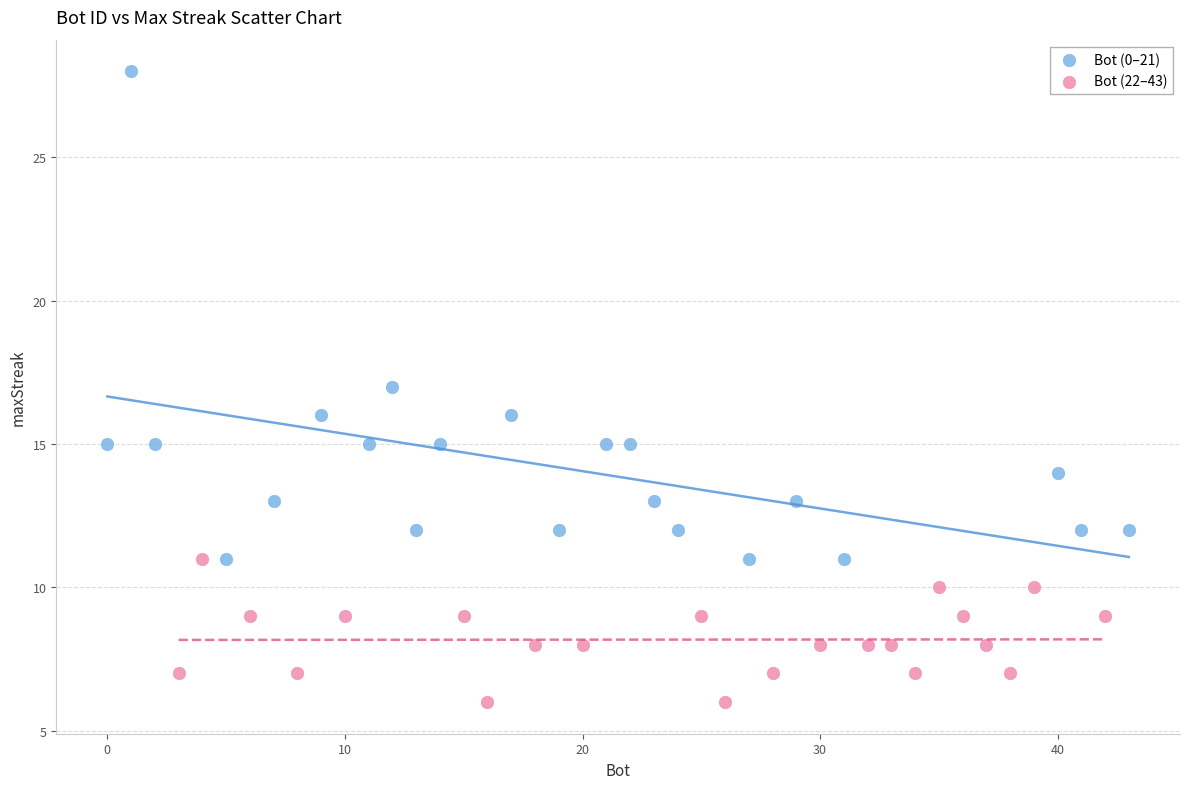

Which series has the largest Y range (max minus min)?

Bot (0–21)